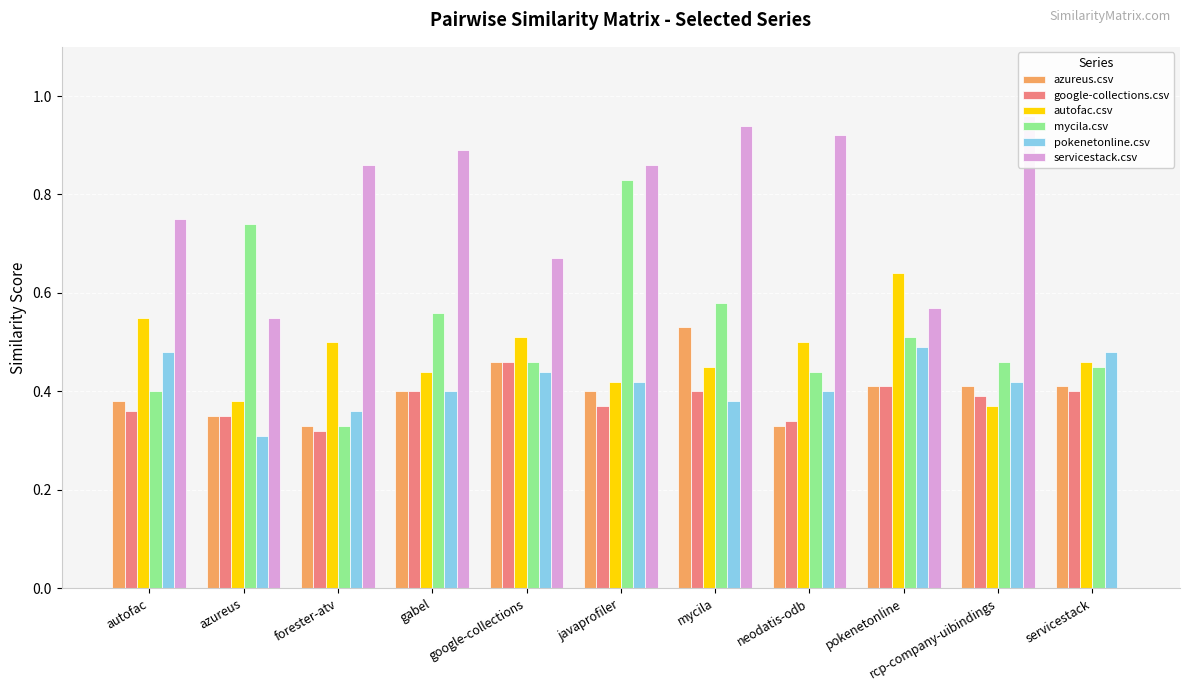

What is the maximum value shown in the chart?

1.0